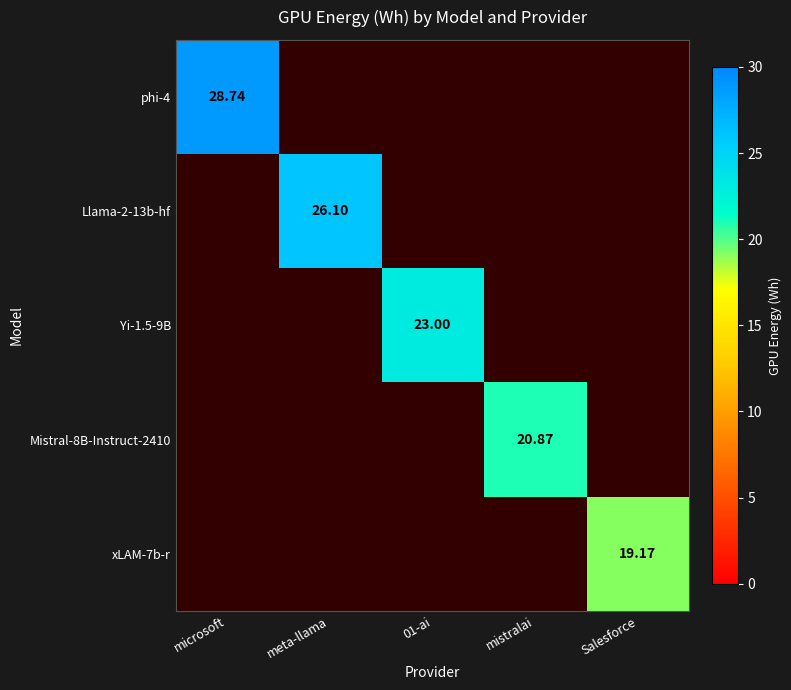

How many data points does each series have?

5